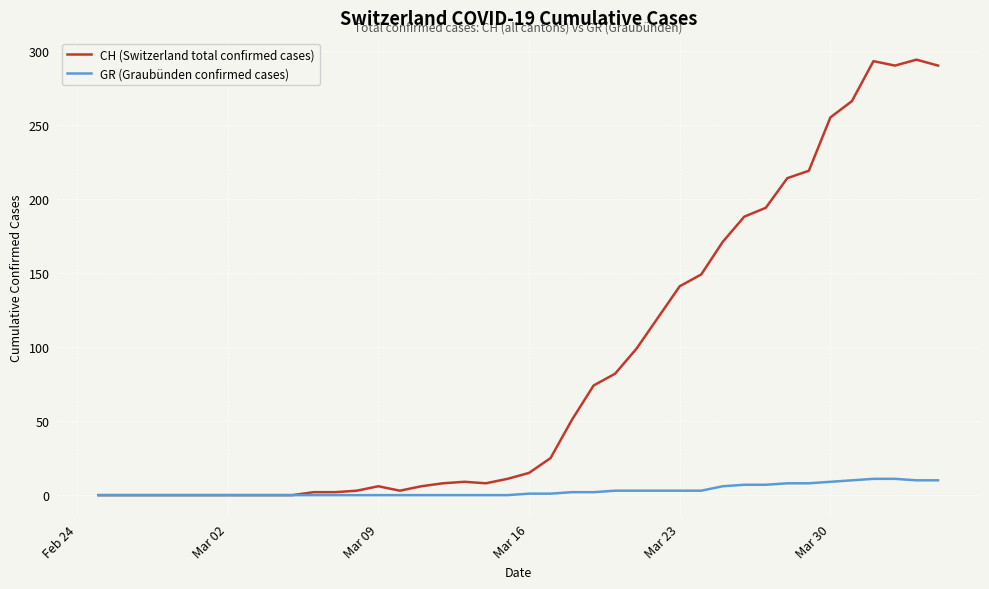

List the series in order of their overall mean, lowest first.

GR (Graubünden confirmed cases), CH (Switzerland total confirmed cases)